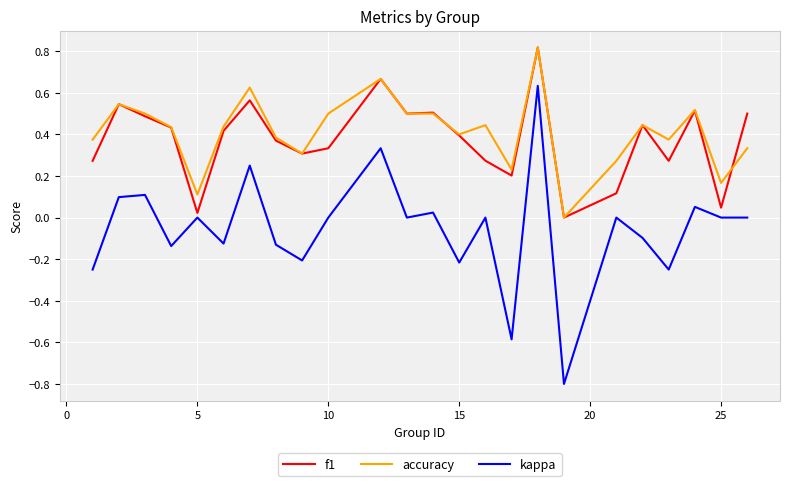

Which series has the largest range (max minus min)?

kappa